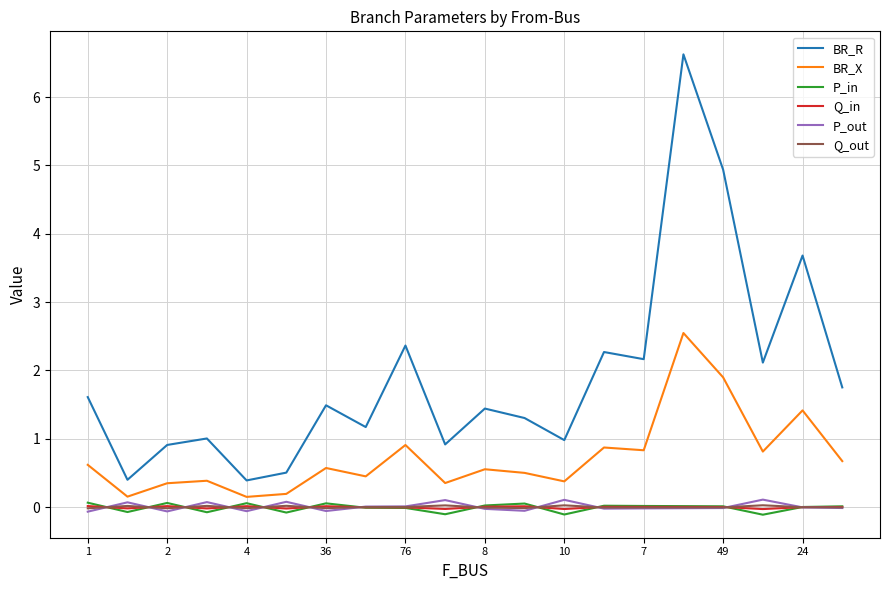

True or false: P_out and BR_R cross at least once.

False